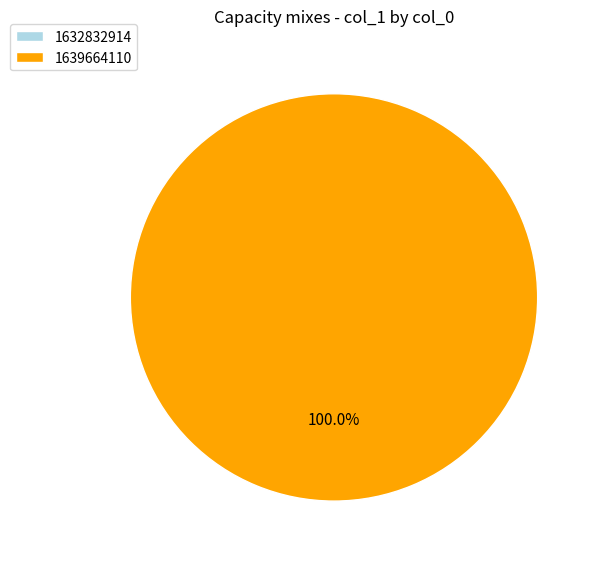

Which category accounts for the majority?

1639664110